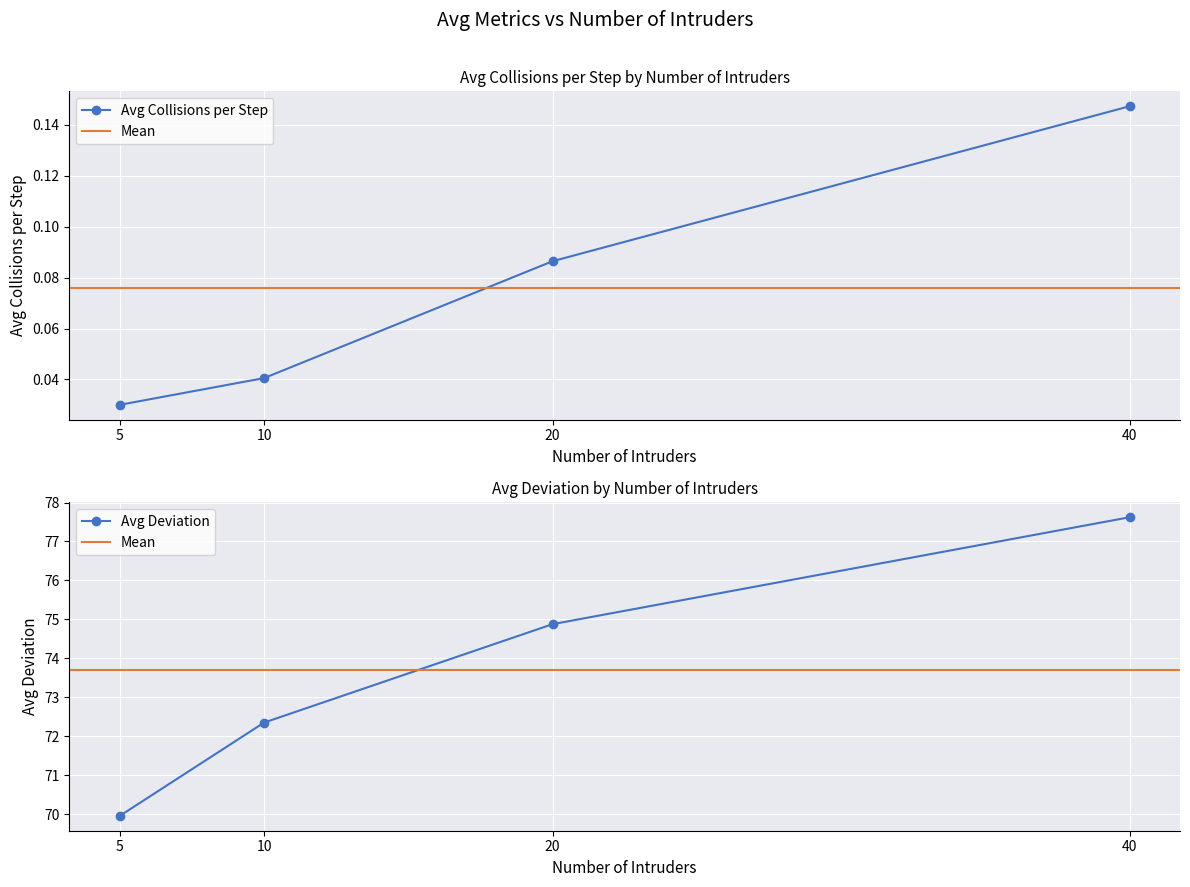

How many categories are shown in the chart?

24